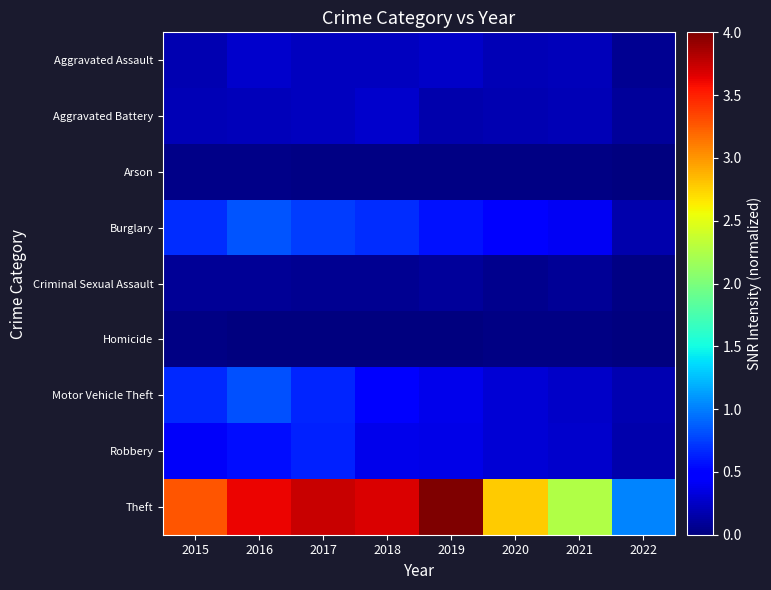

Reading right to left, what are all the values shown in this chart?

Aggravated Assault: 2022=0.1	2021=0.2	2020=0.2	2019=0.3	2018=0.2	2017=0.2	2016=0.3	2015=0.2
Aggravated Battery: 2022=0.1	2021=0.2	2020=0.2	2019=0.2	2018=0.3	2017=0.2	2016=0.2	2015=0.2
Arson: 2022=0.0	2021=0.0	2020=0.0	2019=0.0	2018=0.0	2017=0.0	2016=0.0	2015=0.0
Burglary: 2022=0.2	2021=0.4	2020=0.5	2019=0.6	2018=0.7	2017=0.7	2016=0.8	2015=0.7
Criminal Sexual Assault: 2022=0.0	2021=0.1	2020=0.0	2019=0.1	2018=0.1	2017=0.1	2016=0.1	2015=0.1
Homicide: 2022=0.0	2021=0.0	2020=0.0	2019=0.0	2018=0.0	2017=0.0	2016=0.0	2015=0.0
Motor Vehicle Theft: 2022=0.2	2021=0.3	2020=0.3	2019=0.4	2018=0.5	2017=0.7	2016=0.8	2015=0.7
Robbery: 2022=0.2	2021=0.3	2020=0.3	2019=0.4	2018=0.4	2017=0.6	2016=0.6	2015=0.4
Theft: 2022=1.0	2021=2.3	2020=2.8	2019=4.0	2018=3.7	2017=3.7	2016=3.6	2015=3.3